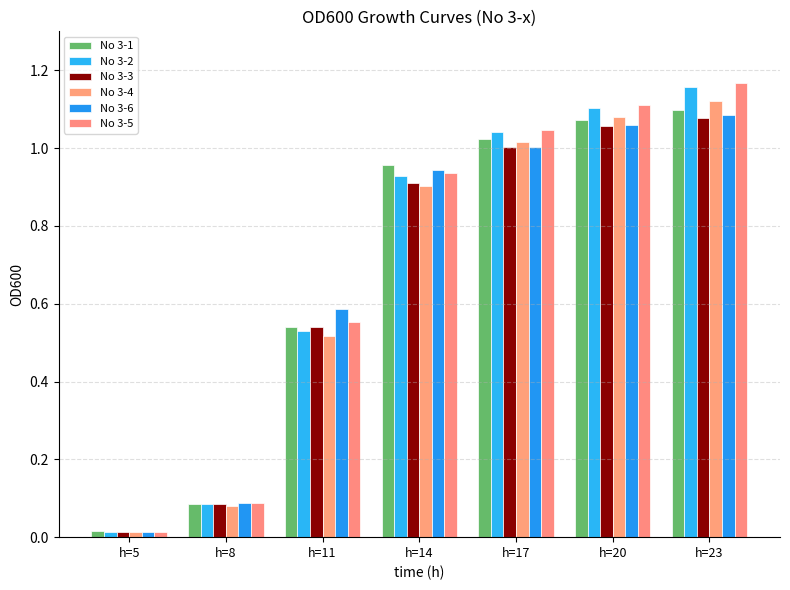

How many bars are there in total?

42